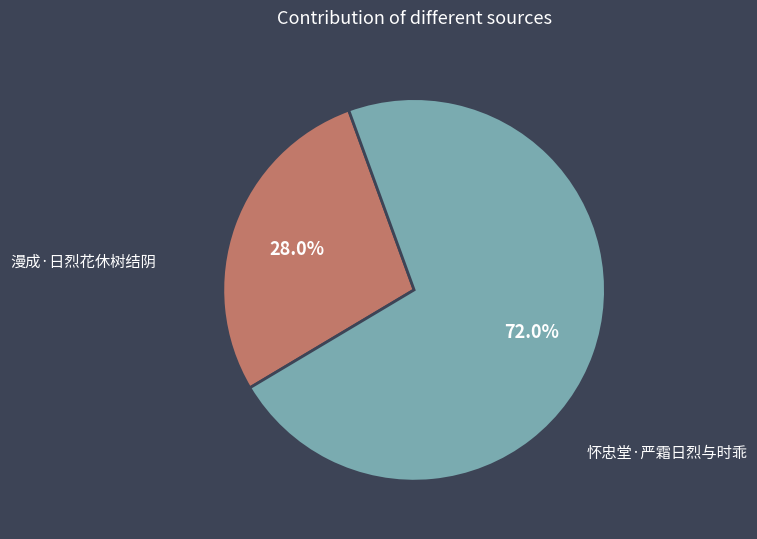

How many slices are in this pie chart?

2